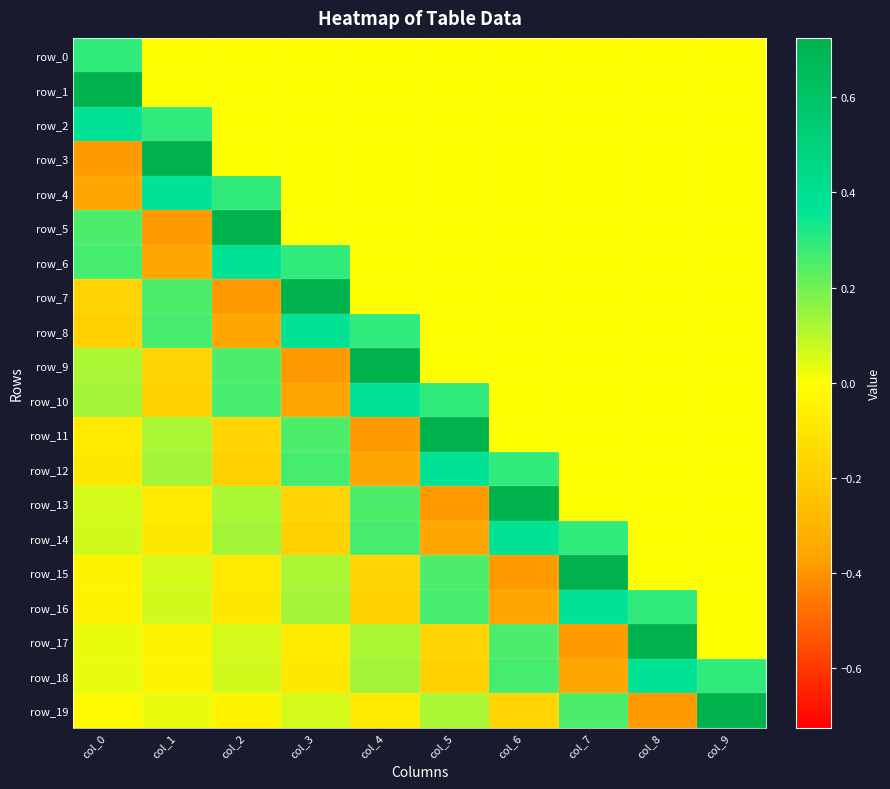

Which series changed the most between col_4 and col_8?

row_9